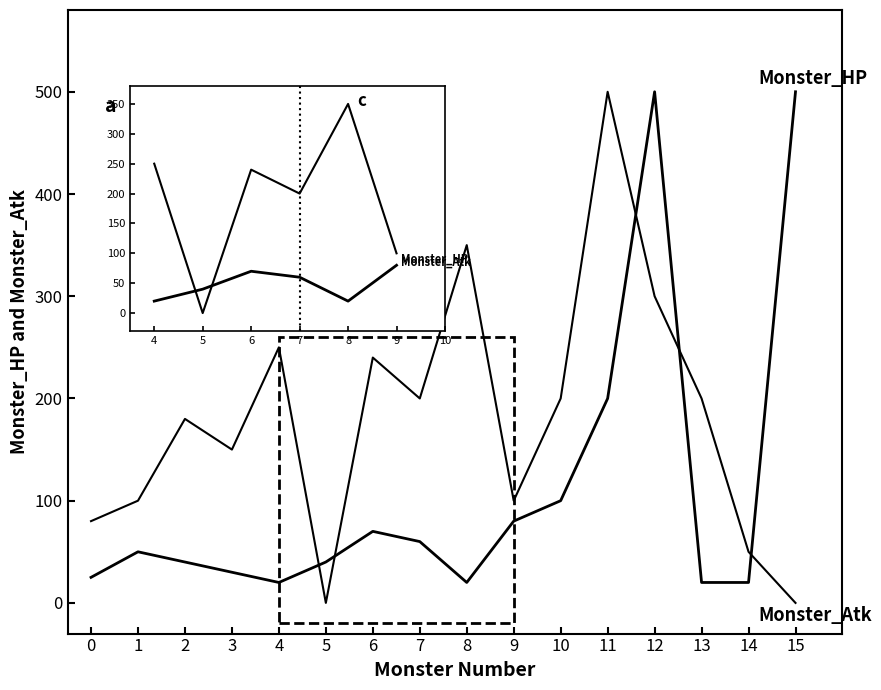

The value of Monster_HP at 9 is 17. True or false?

False